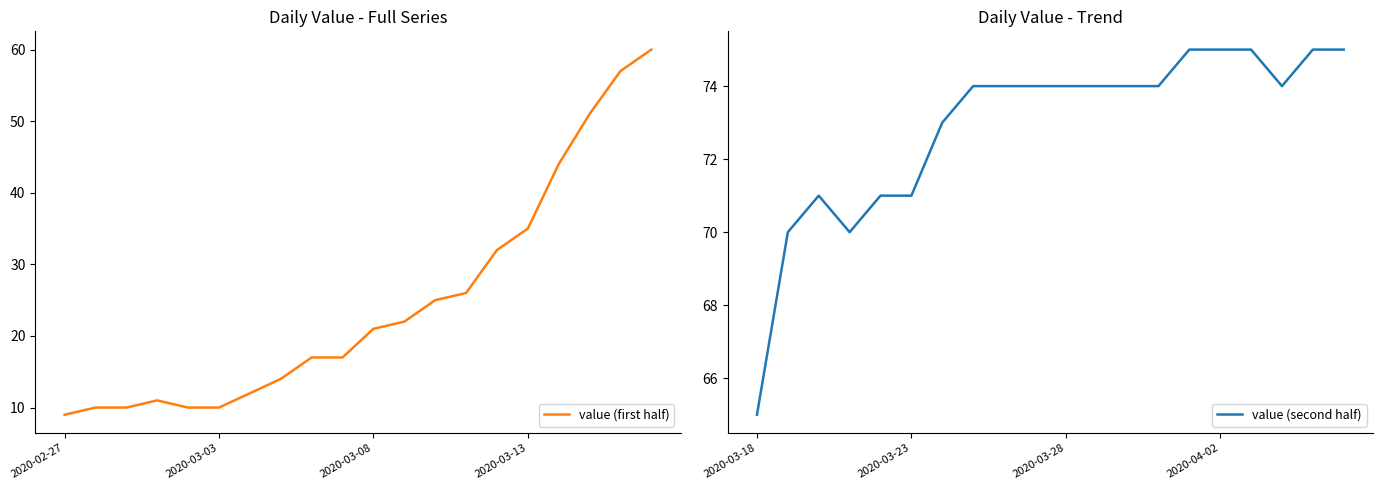

What is the minimum value for value (first half)?

9